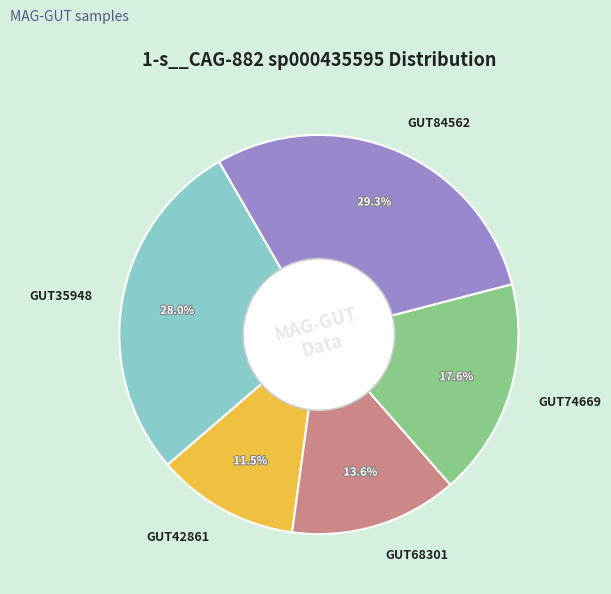

What is the smallest slice in the pie chart?

GUT42861